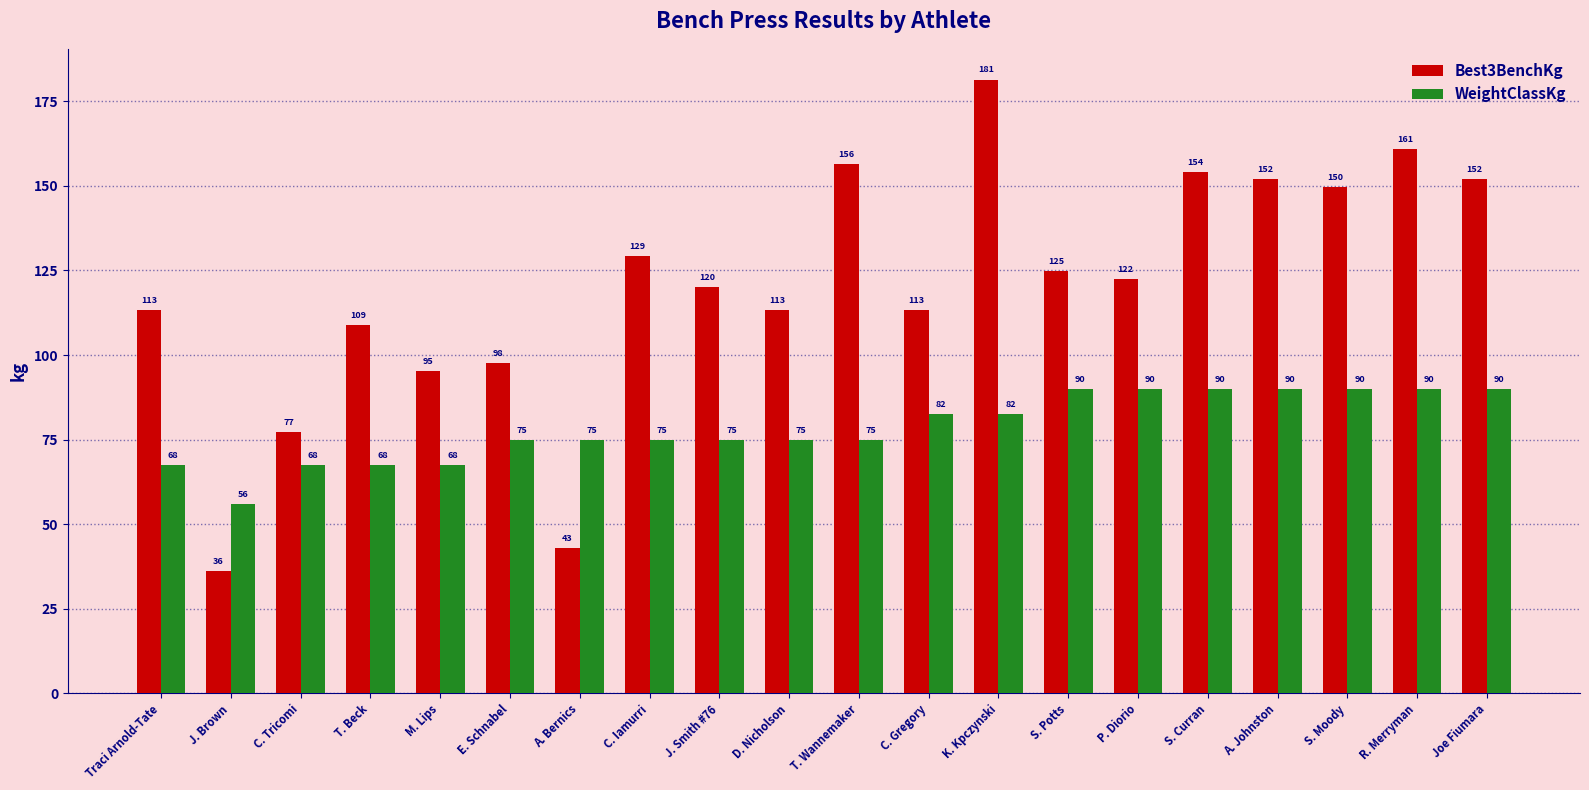

How many data points does each series have?

20